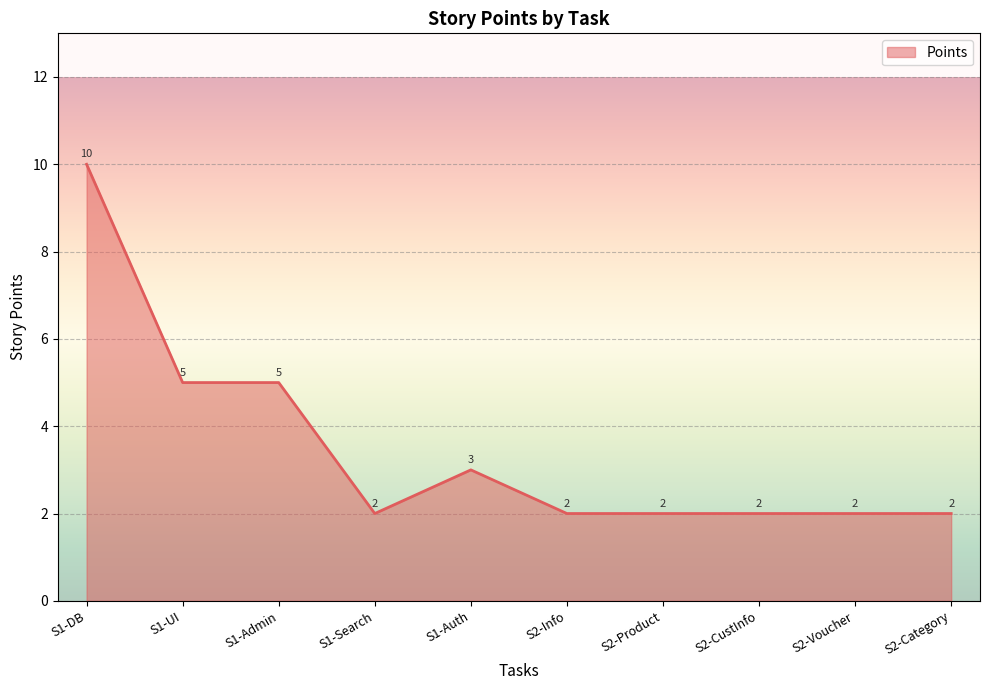

What is the smallest value displayed?

2